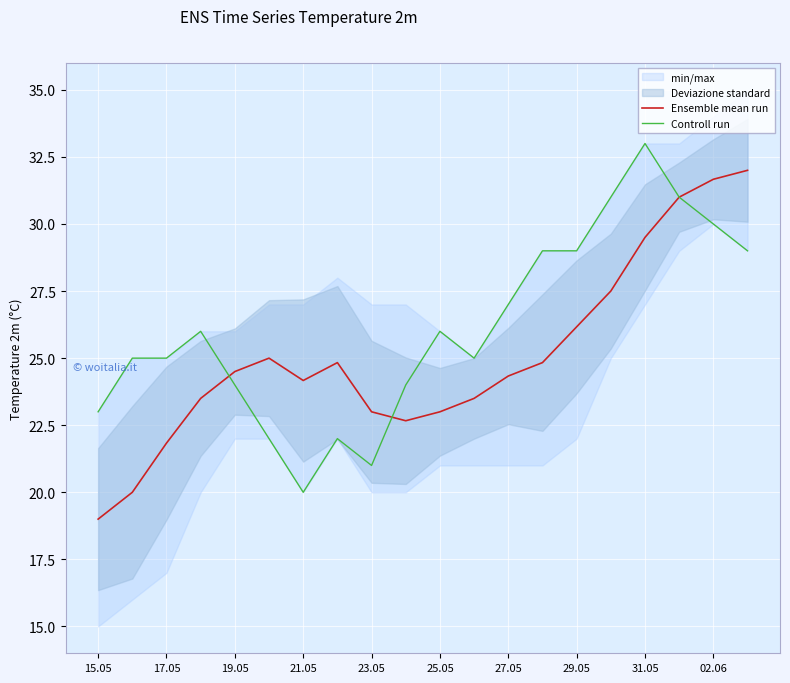

Is it true that Controll run equals 31.1 at 23.05?

False